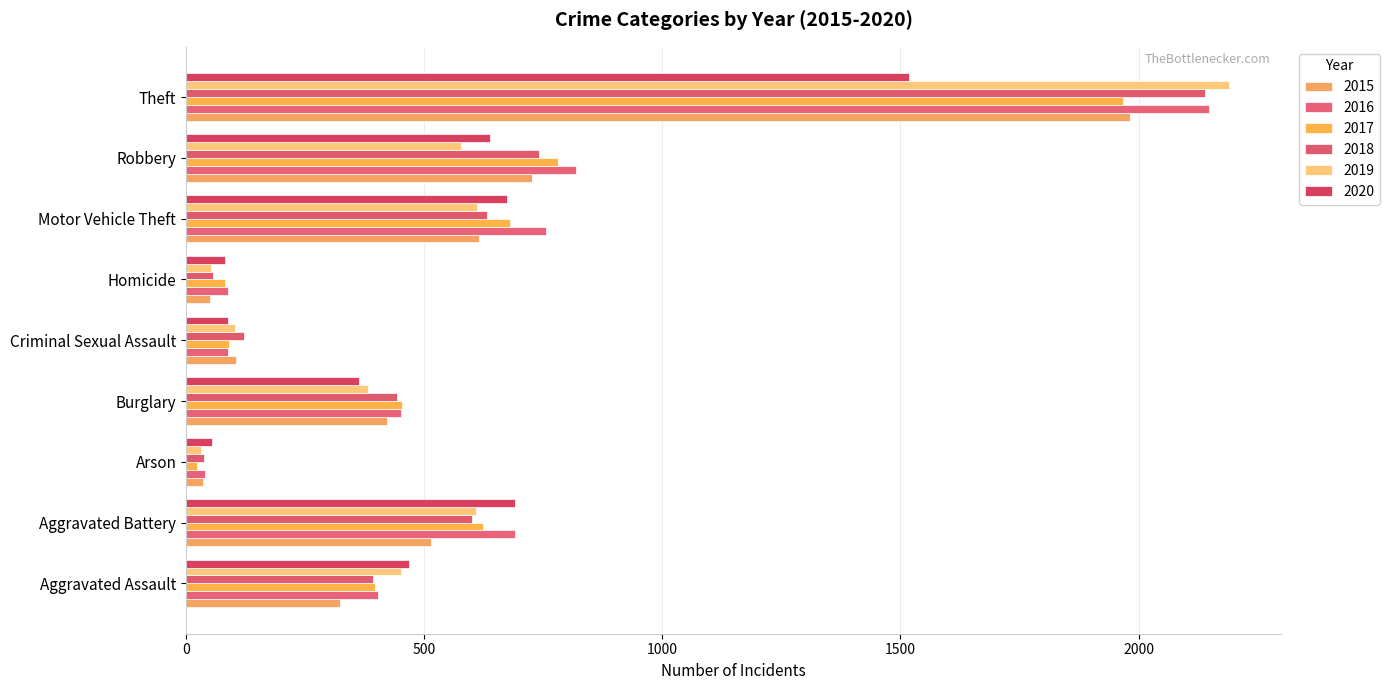

Reading left to right, what are all the values shown in this chart?

2015: Aggravated Assault=323	Aggravated Battery=515	Arson=35	Burglary=422	Criminal Sexual Assault=105	Homicide=50	Motor Vehicle Theft=614	Robbery=726	Theft=1981
2016: Aggravated Assault=402	Aggravated Battery=691	Arson=40	Burglary=451	Criminal Sexual Assault=87	Homicide=87	Motor Vehicle Theft=756	Robbery=819	Theft=2148
2017: Aggravated Assault=396	Aggravated Battery=623	Arson=23	Burglary=453	Criminal Sexual Assault=90	Homicide=82	Motor Vehicle Theft=680	Robbery=780	Theft=1968
2018: Aggravated Assault=392	Aggravated Battery=600	Arson=37	Burglary=443	Criminal Sexual Assault=122	Homicide=56	Motor Vehicle Theft=631	Robbery=741	Theft=2140
2019: Aggravated Assault=452	Aggravated Battery=608	Arson=32	Burglary=383	Criminal Sexual Assault=102	Homicide=53	Motor Vehicle Theft=611	Robbery=577	Theft=2190
2020: Aggravated Assault=468	Aggravated Battery=691	Arson=55	Burglary=363	Criminal Sexual Assault=89	Homicide=81	Motor Vehicle Theft=674	Robbery=639	Theft=1518